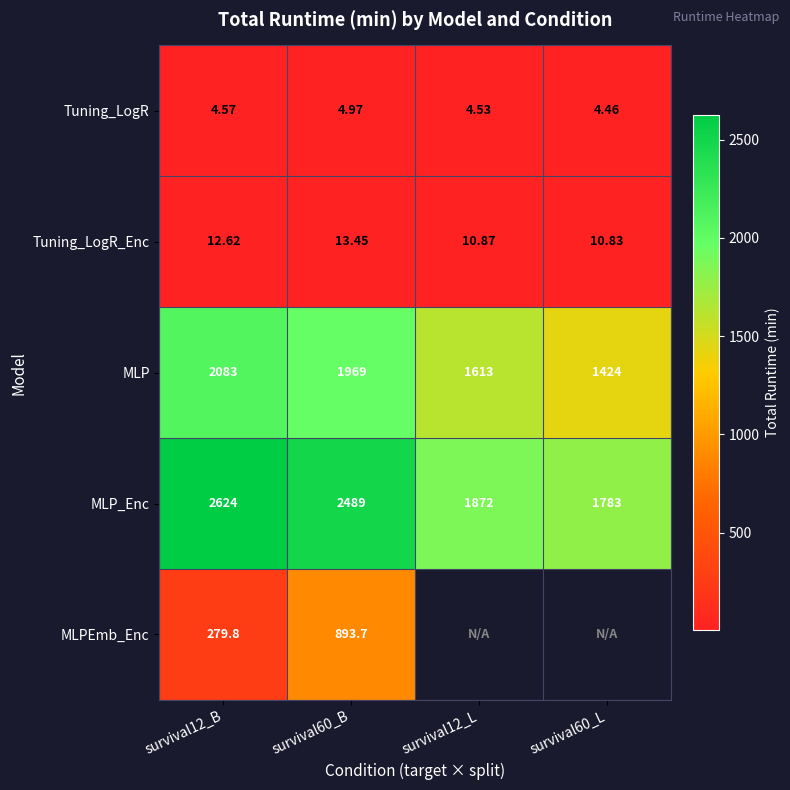

At how many categories does at least one series exceed 2253?

2